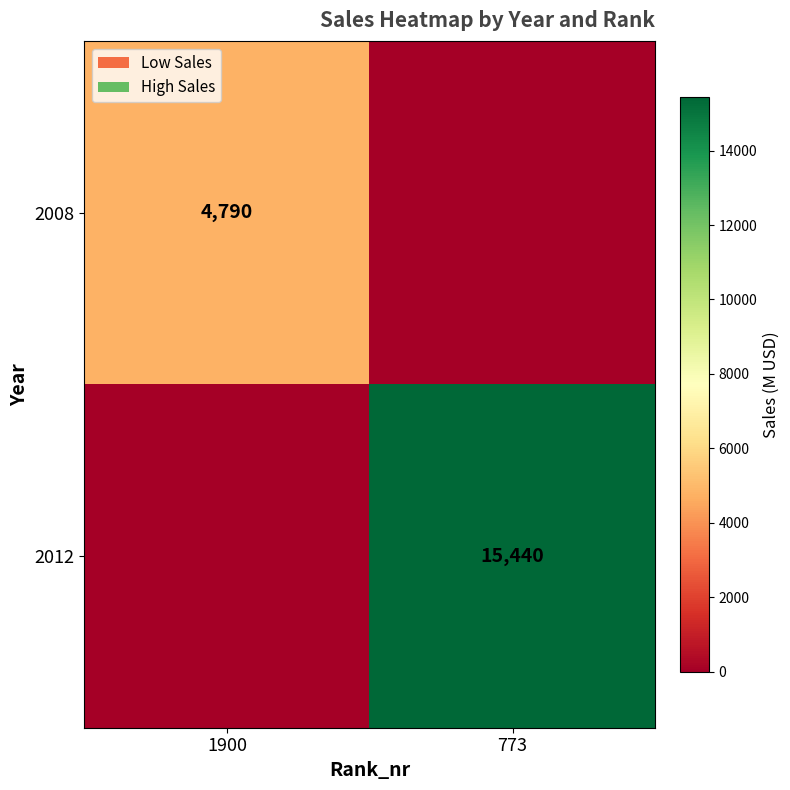

The 2008 series shows 4790 at 1900. True or false?

True